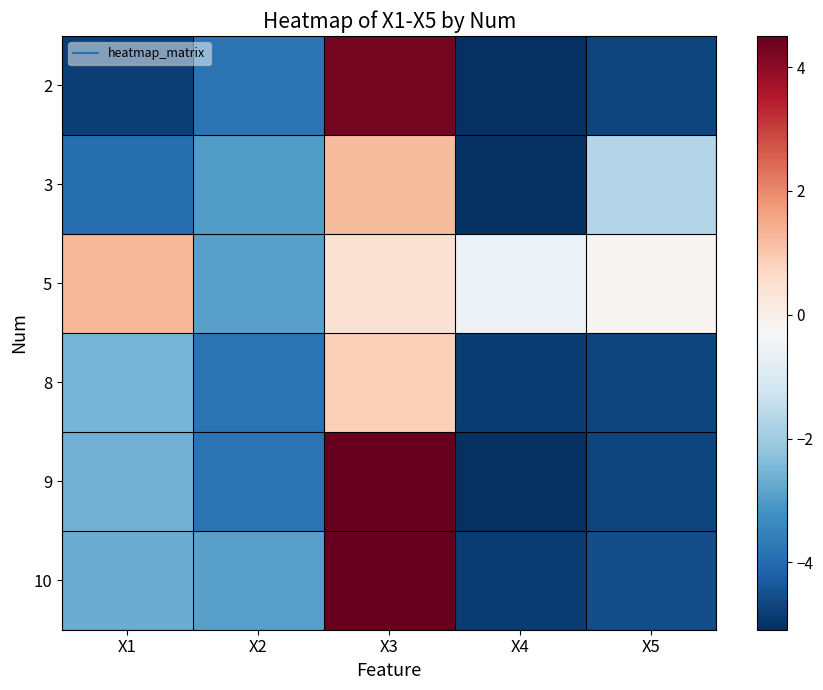

Reading left to right, extract all data points from this chart.

2: X1=-4.8	X2=-3.8	X3=4.3	X4=-5.1	X5=-4.7
3: X1=-3.9	X2=-3.0	X3=1.2	X4=-5.0	X5=-1.7
5: X1=1.3	X2=-2.9	X3=0.4	X4=-0.6	X5=-0.2
8: X1=-2.5	X2=-3.8	X3=0.9	X4=-4.9	X5=-4.7
9: X1=-2.6	X2=-3.8	X3=4.5	X4=-5.1	X5=-4.7
10: X1=-2.7	X2=-2.9	X3=4.5	X4=-4.8	X5=-4.5